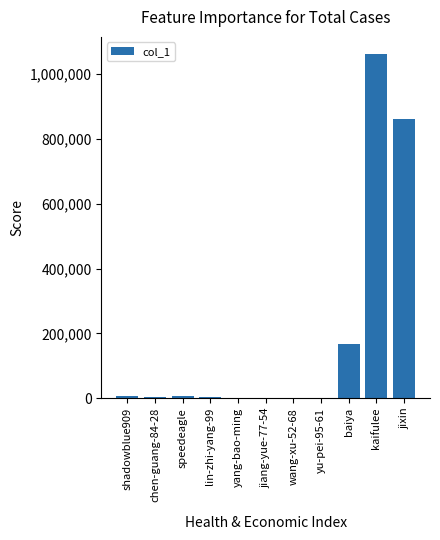

At which category does the chart reach its peak across all series?

kaifulee